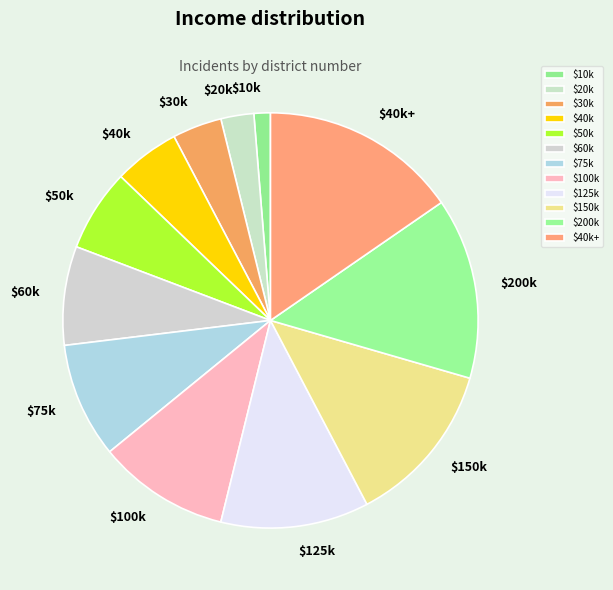

The $200k slice represents 25% of the pie. True or false?

False